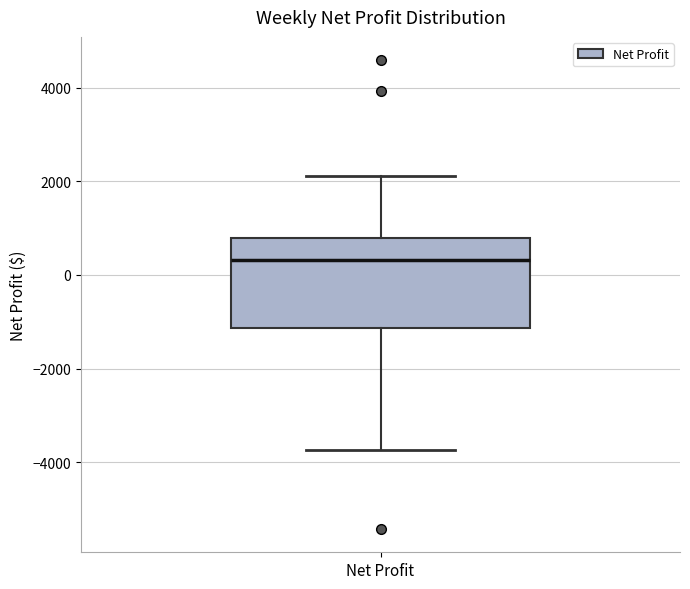

Read this box plot against the y-axis: the position of the median line, the range covered by the box, and the ends of both whiskers. The values are not printed on the chart, so give them approximately, as read against the axis.

median 400, box -1200 to 800, whiskers -3800 to 2200